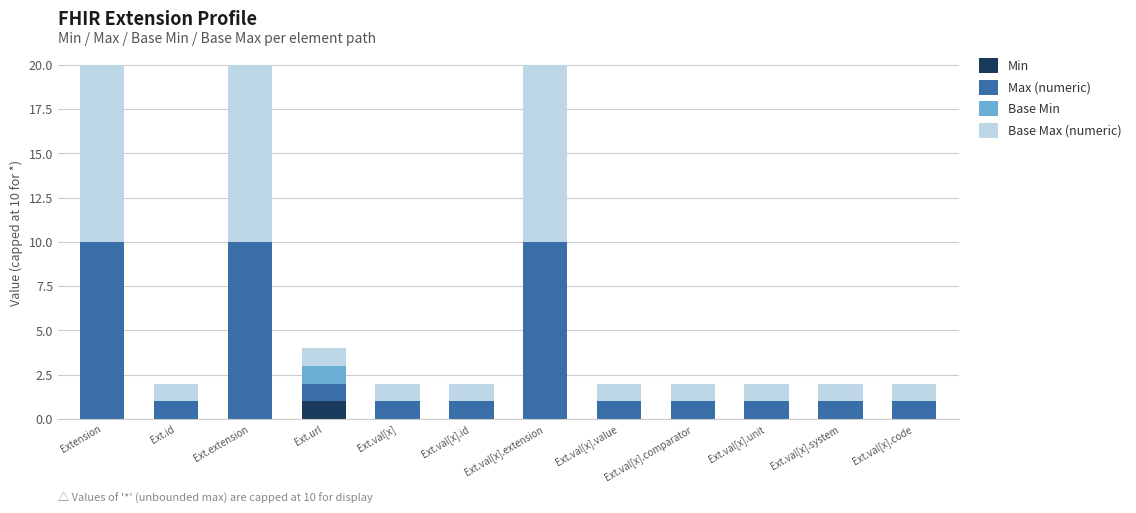

What is the total value across all series at Ext.val[x]?

2